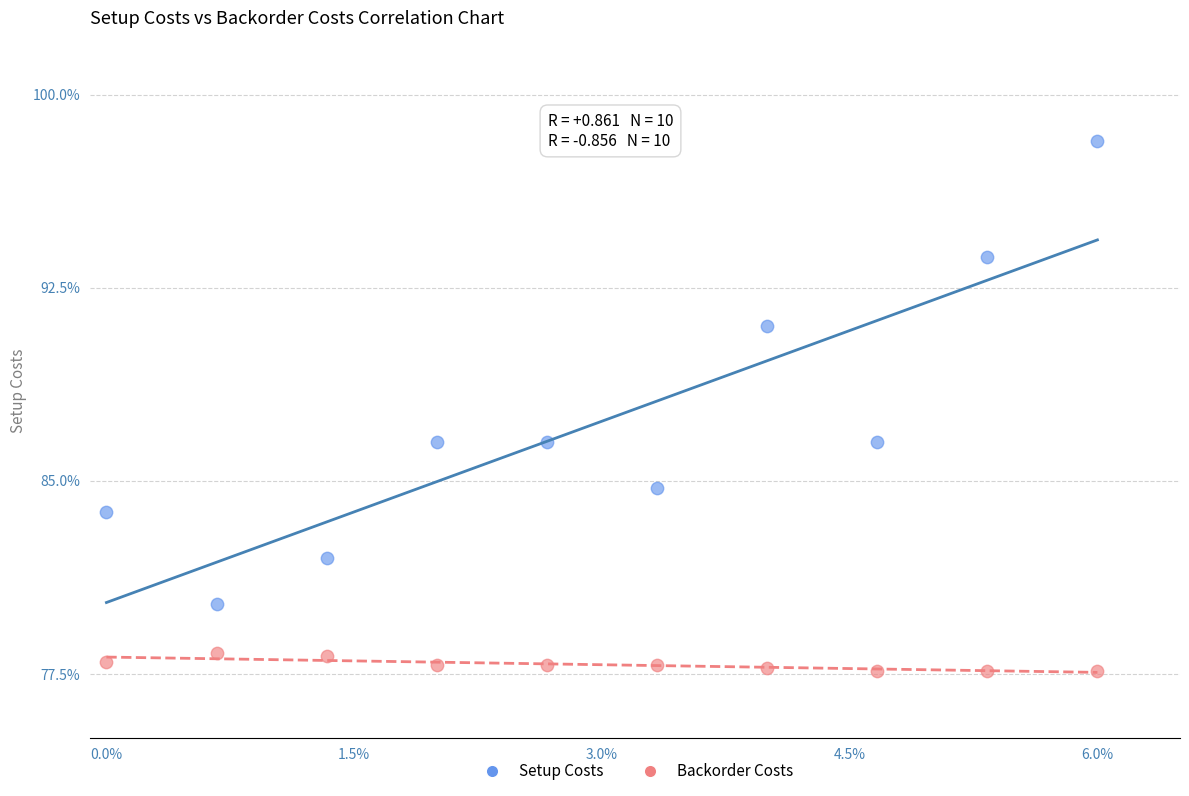

Which series has the widest spread of Y values?

Setup Costs